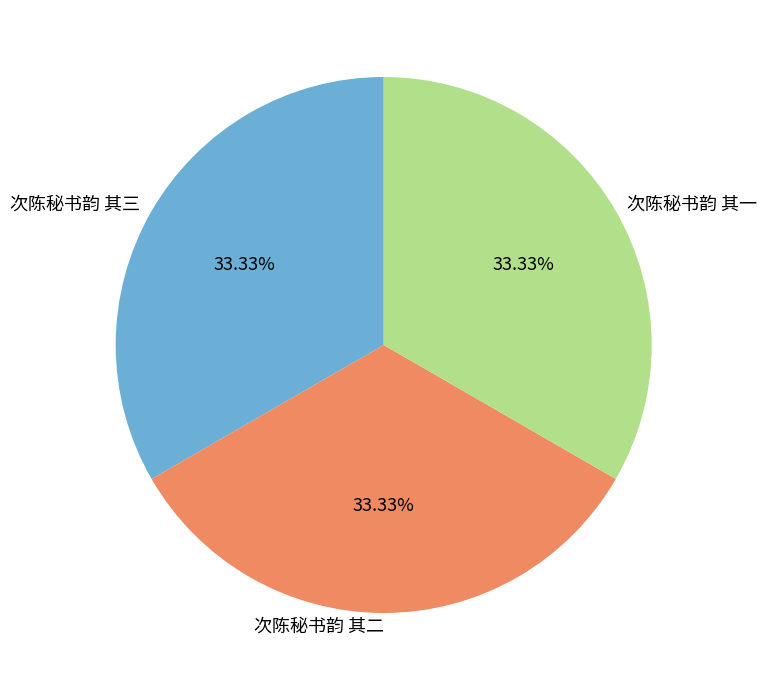

Does any single category account for the majority?

No